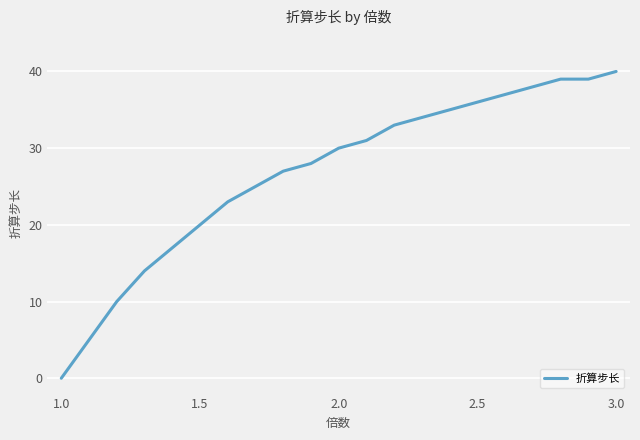

What is the maximum value shown in the chart?

40